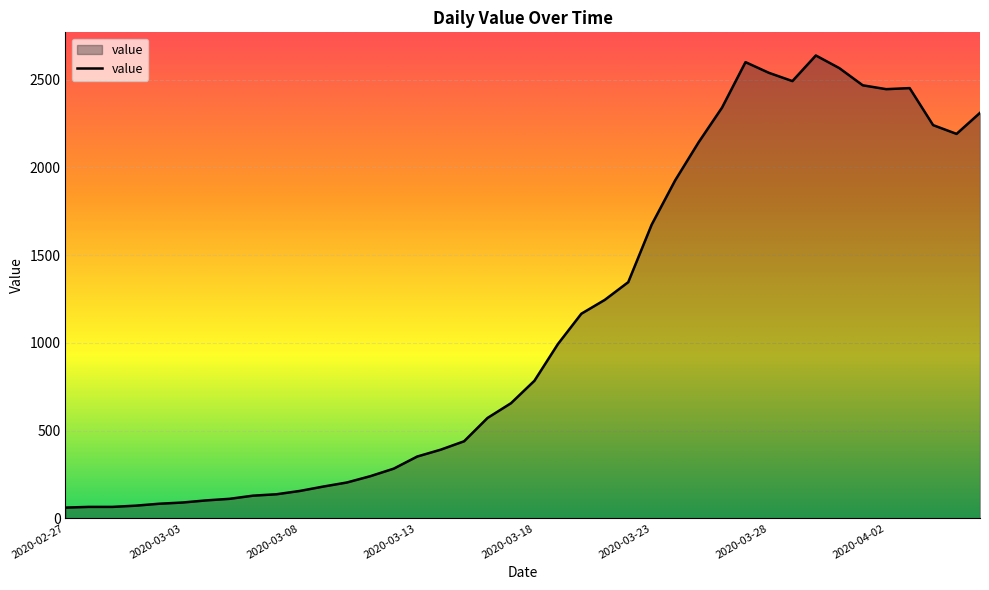

What is the smallest value displayed?

61